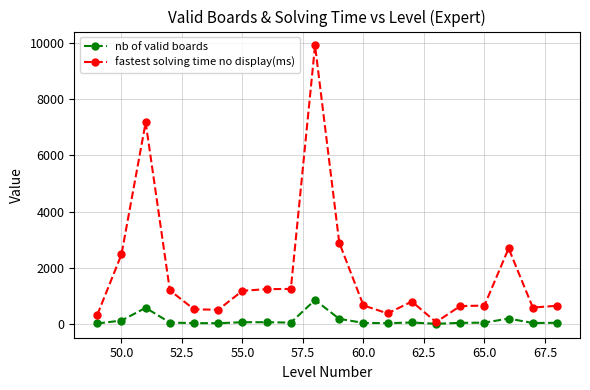

True or false: nb of valid boards has more than 1 interior local peaks.

True